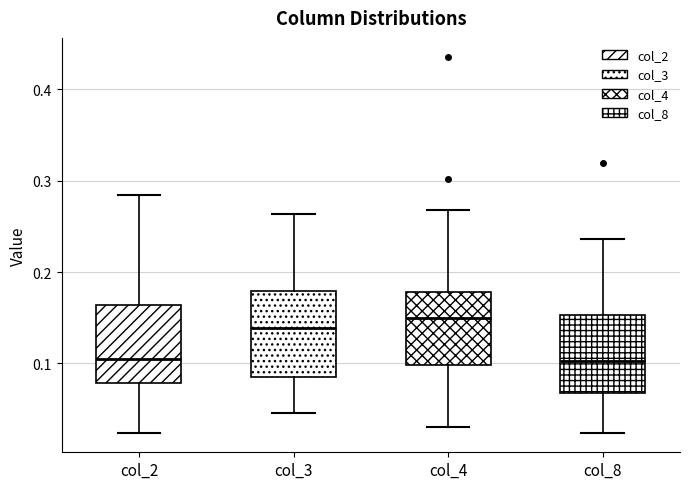

Where does the lower whisker of the box for col_3 end on the y-axis? The values are not printed on the chart, so give them approximately, as read against the axis.

0.05